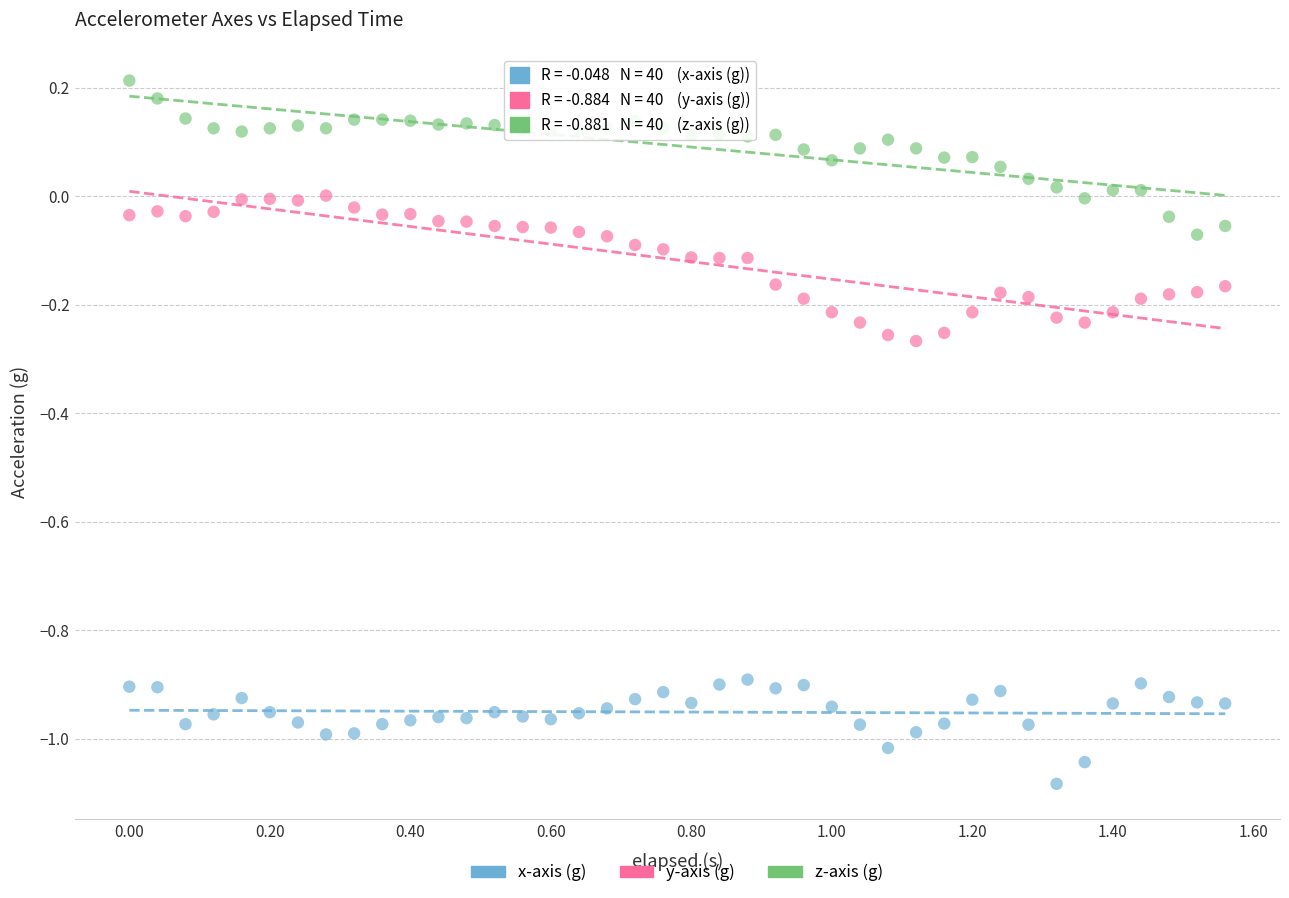

Across all data points, what is the range of Y values (max minus min)?

1.3